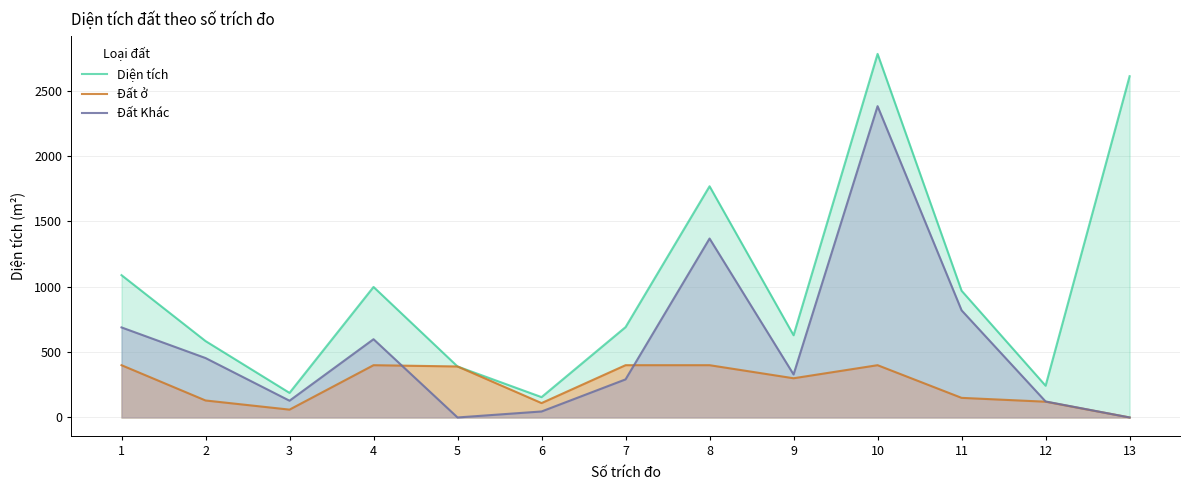

At which category does Đất ở reach its first local valley?

3